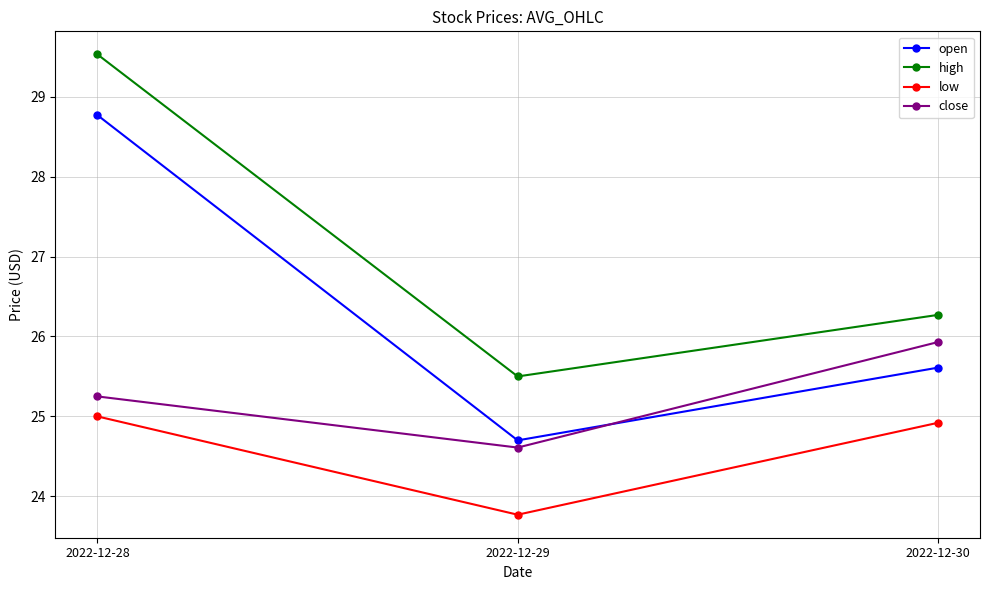

What is the sum of all close values?

75.8